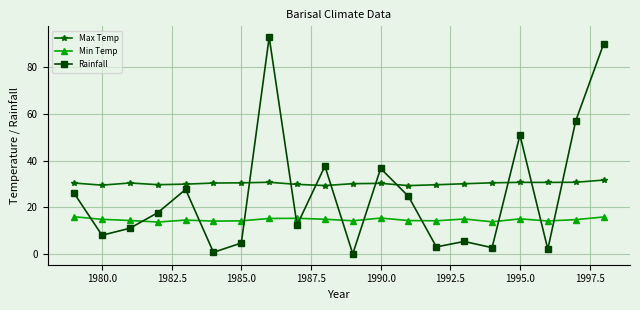

Which series has the largest range (max minus min)?

Rainfall